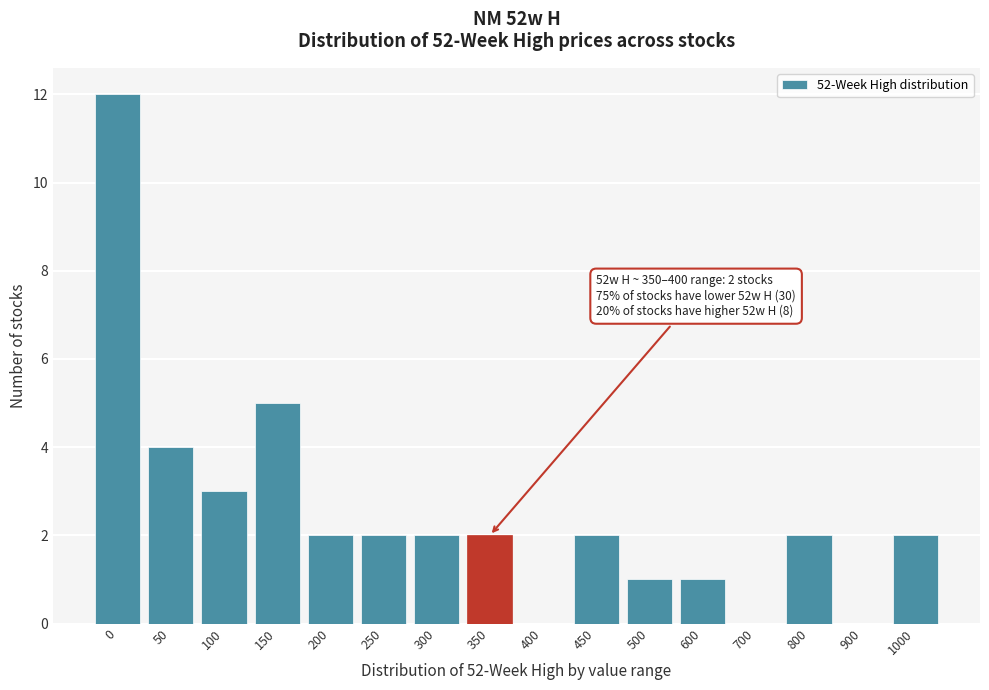

Reading left to right, extract all data points from this chart.

0=12	50=4	100=3	150=5	200=2	250=2	300=2	350=2	400=0	450=2	500=1	600=1	700=0	800=2	900=0	1000=2